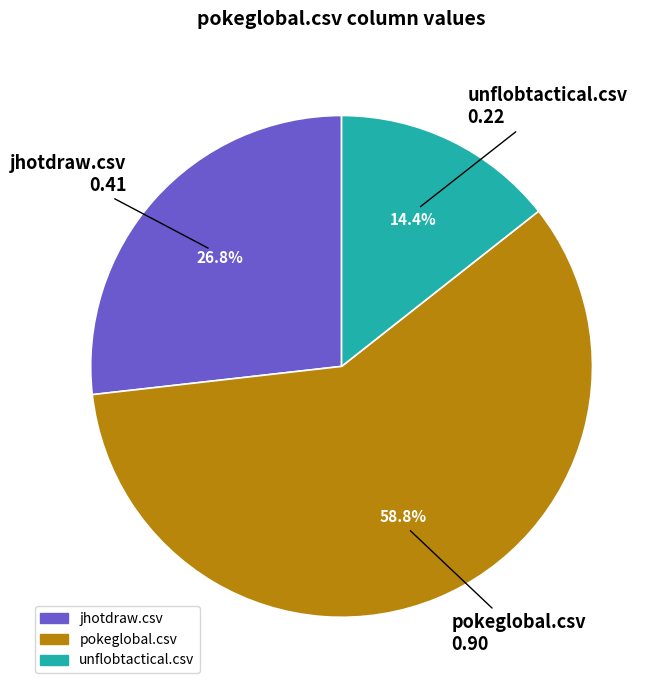

Is the sum of unflobtactical.csv and pokeglobal.csv greater than half?

Yes